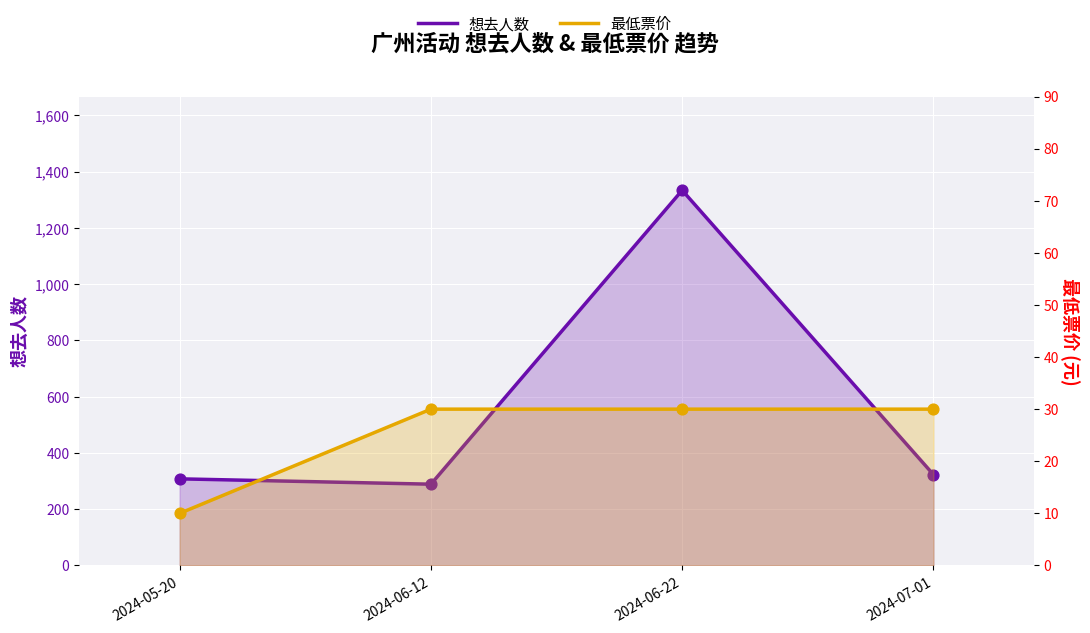

At how many categories does at least one series exceed 618?

1